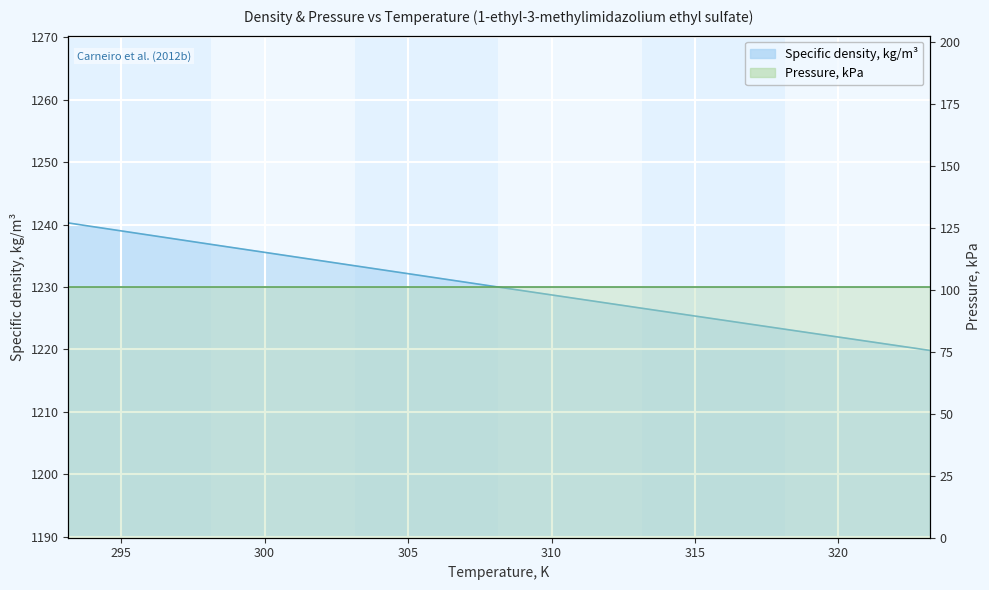

What position from the left is 313.15?

5